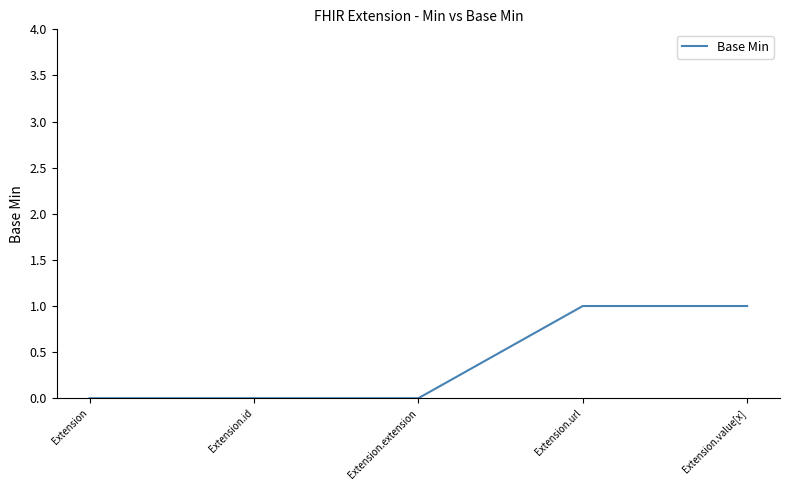

What is the change in value from Extension to Extension.value[x]?

+1